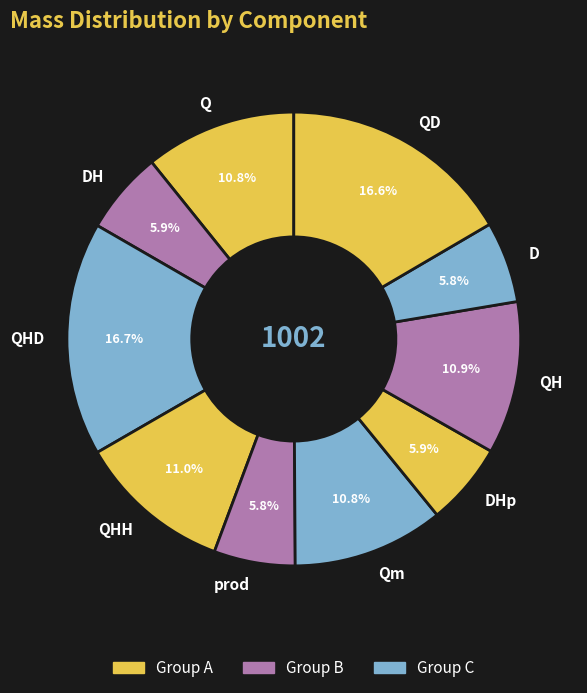

Is it true that QHH is 11% of the pie?

True